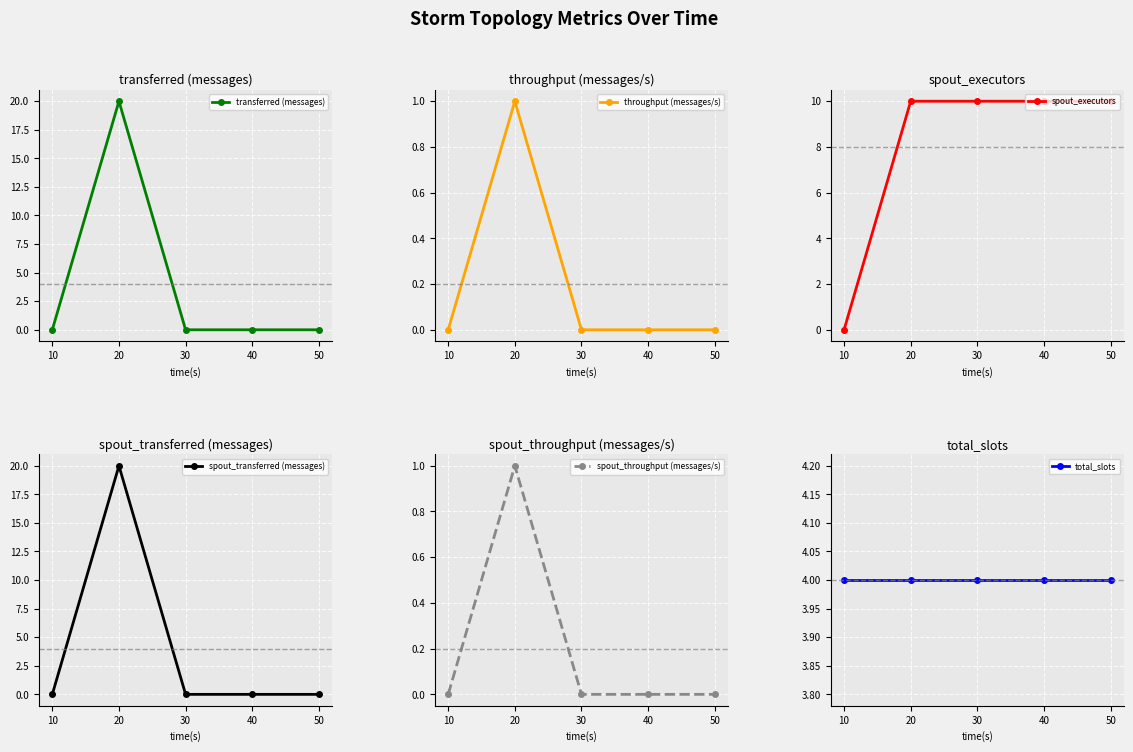

At which label is transferred (messages) closest to 10?

10